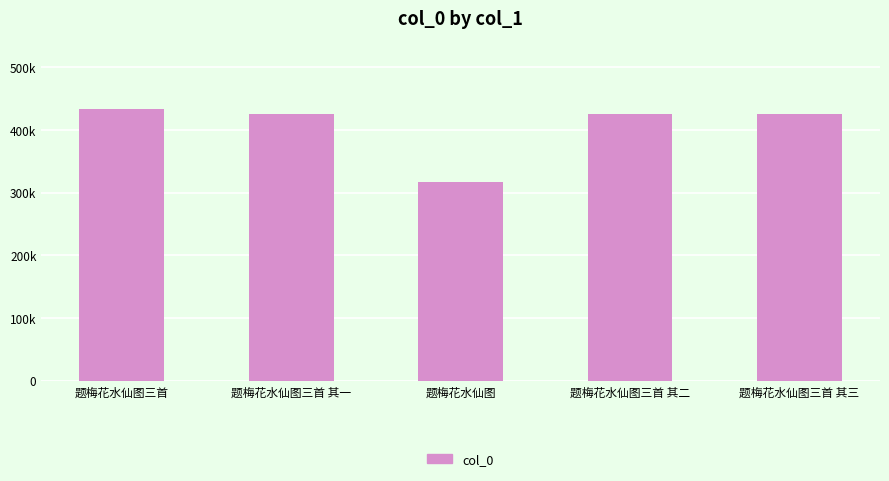

What position from the left is 题梅花水仙图?

3